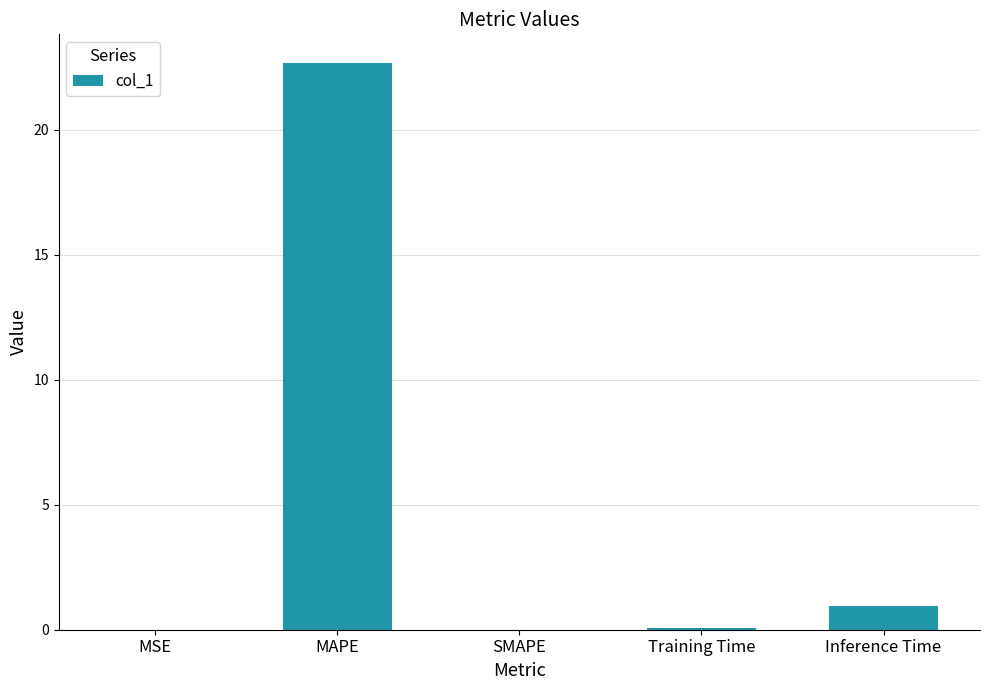

Which has a higher value, Inference Time or SMAPE?

Inference Time